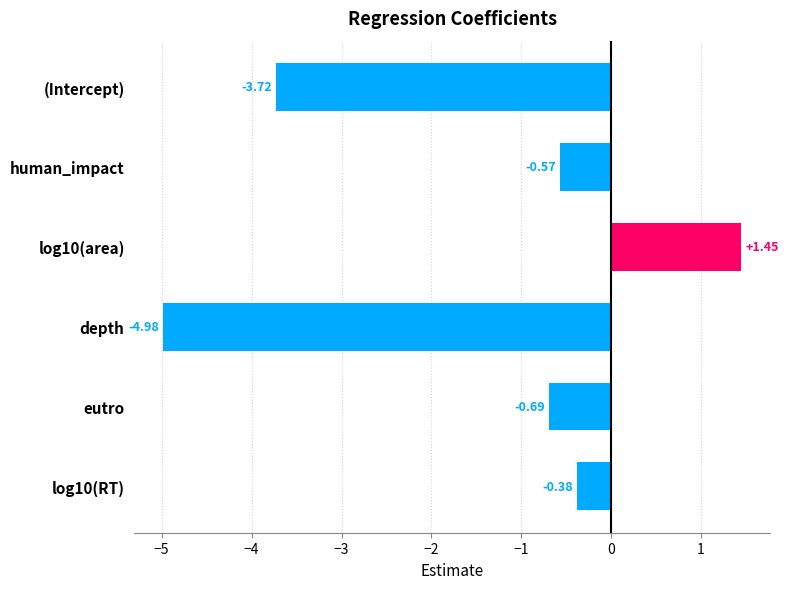

Between (Intercept) and log10(RT), which is larger?

log10(RT)